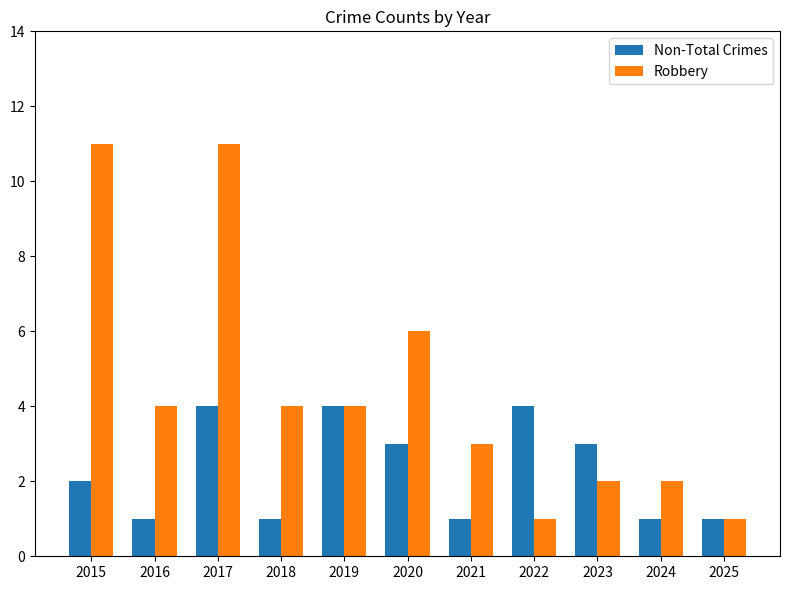

What is the difference between the maximum and minimum values in the Robbery series?

10